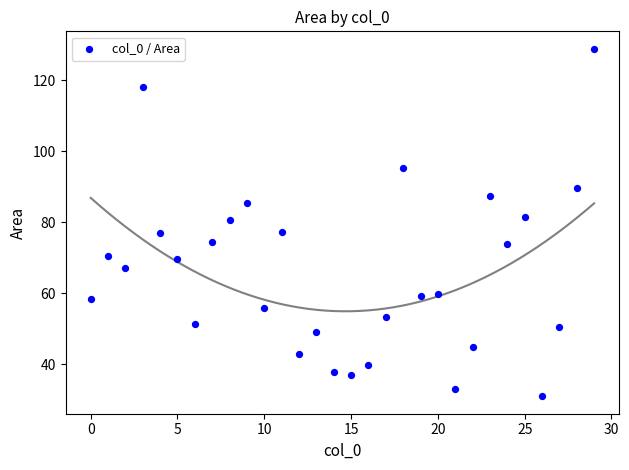

What is the range of X values (max minus min)?

29.0